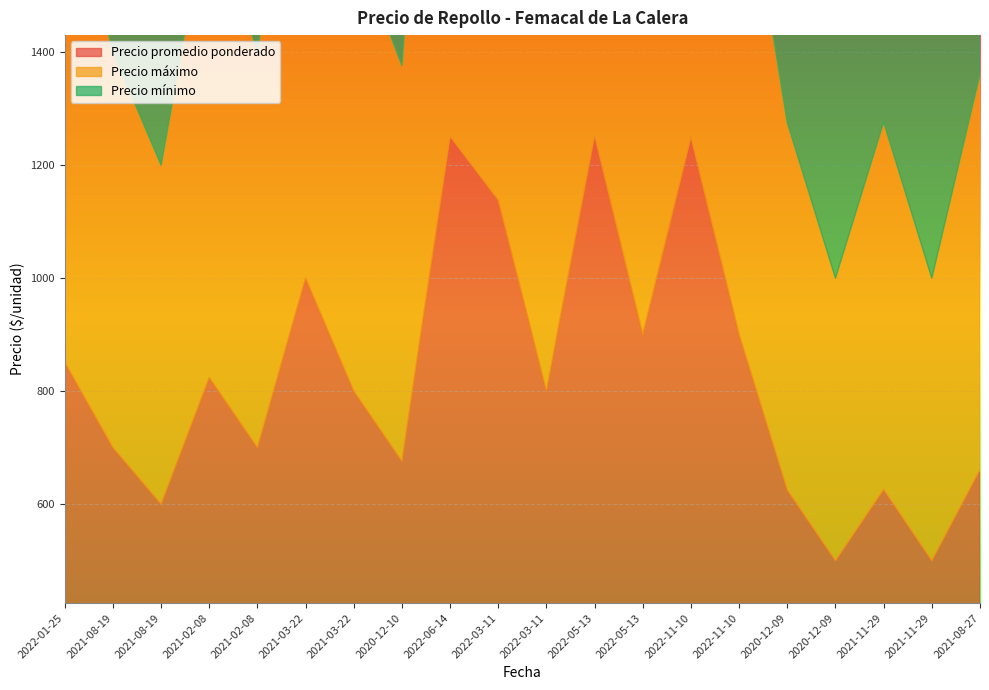

Reading right to left, extract all data points from this chart.

Precio promedio ponderado: 2021-08-27=661	2021-11-29=500	2021-11-29=626	2020-12-09=500	2020-12-09=625	2022-11-10=900	2022-11-10=1250	2022-05-13=900	2022-05-13=1253	2022-03-11=800	2022-03-11=1138	2022-06-14=1251	2020-12-10=676	2021-03-22=800	2021-03-22=1000	2021-02-08=700	2021-02-08=824	2021-08-19=600	2021-08-19=700	2022-01-25=851
Precio máximo: 2021-08-27=700	2021-11-29=500	2021-11-29=650	2020-12-09=500	2020-12-09=650	2022-11-10=900	2022-11-10=1300	2022-05-13=900	2022-05-13=1300	2022-03-11=800	2022-03-11=1200	2022-06-14=1300	2020-12-10=700	2021-03-22=800	2021-03-22=1000	2021-02-08=700	2021-02-08=850	2021-08-19=600	2021-08-19=700	2022-01-25=900
Precio mínimo: 2021-08-27=600	2021-11-29=500	2021-11-29=600	2020-12-09=500	2020-12-09=600	2022-11-10=900	2022-11-10=1200	2022-05-13=900	2022-05-13=1200	2022-03-11=800	2022-03-11=1100	2022-06-14=1200	2020-12-10=650	2021-03-22=800	2021-03-22=1000	2021-02-08=700	2021-02-08=800	2021-08-19=600	2021-08-19=700	2022-01-25=800